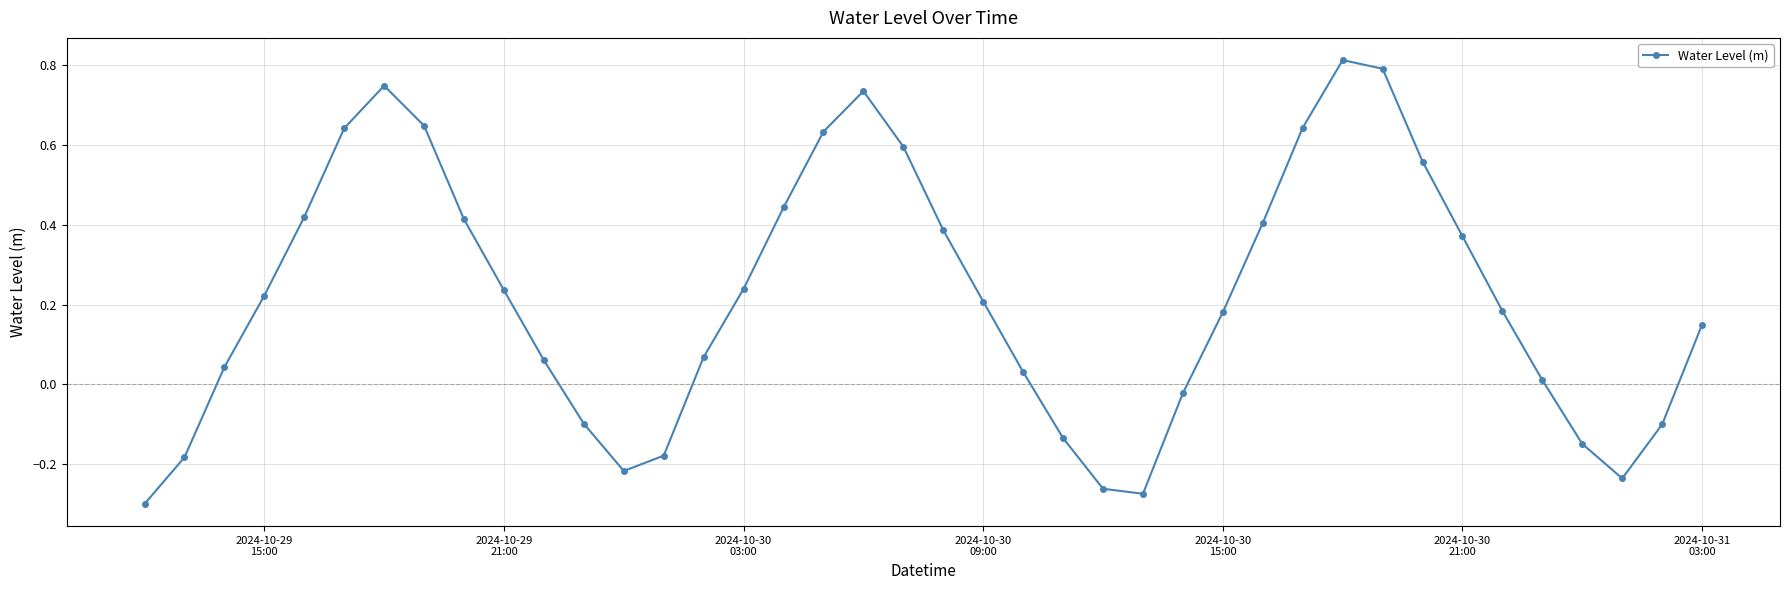

How many interior local peaks (higher than both neighbors) does the data have?

3